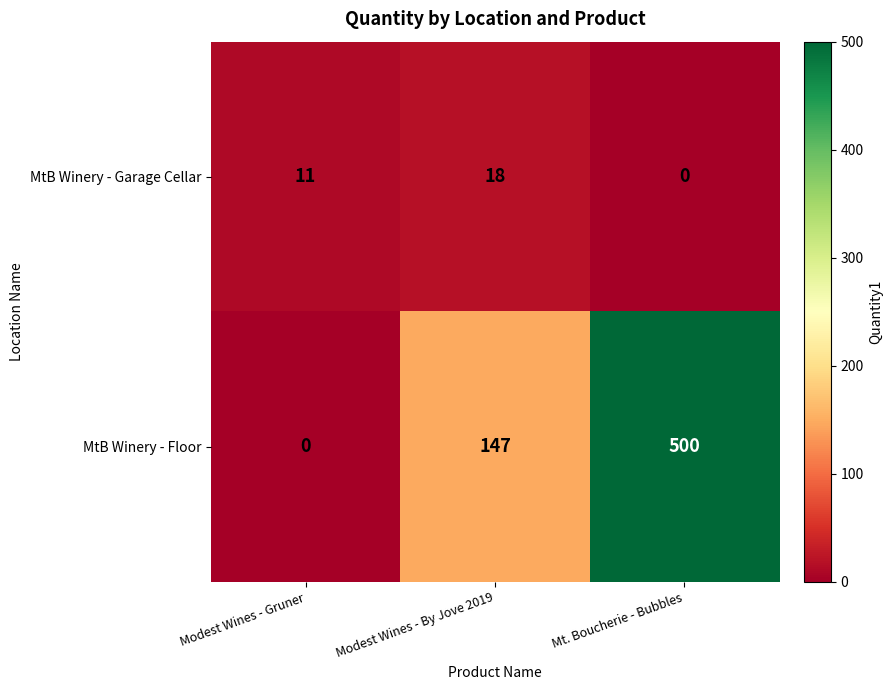

At Modest Wines - Gruner, list the series in order from largest to smallest.

MtB Winery - Garage Cellar, MtB Winery - Floor